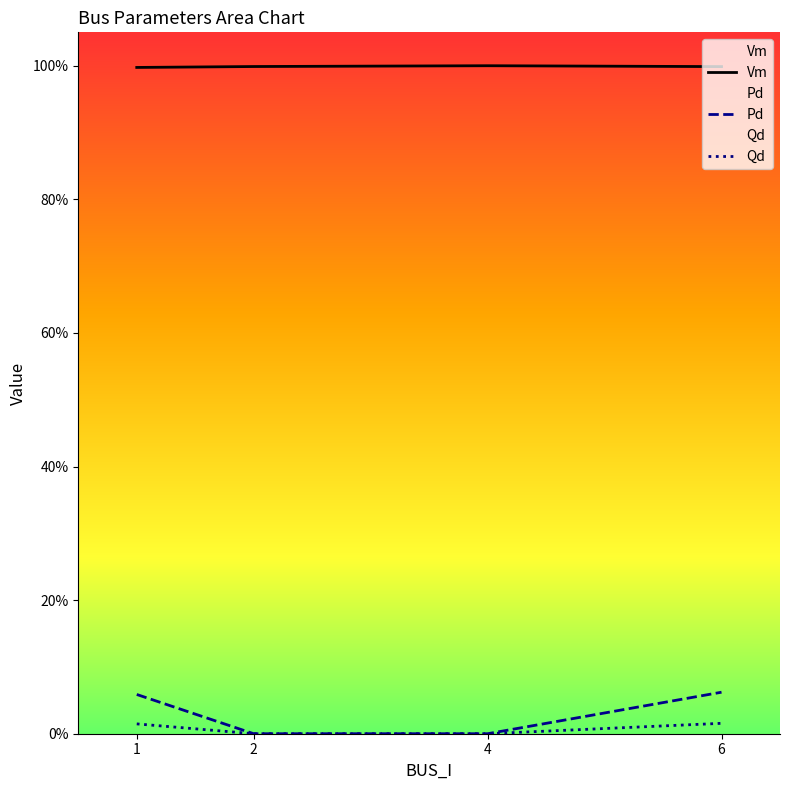

True or false: Qd and Vm intersect in this chart.

False